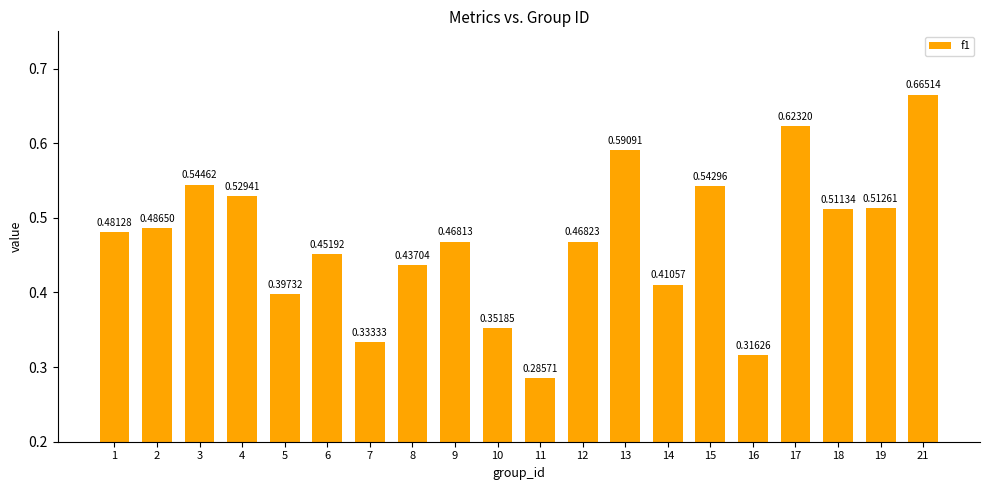

What is the change in value from 1 to 5?

-0.1